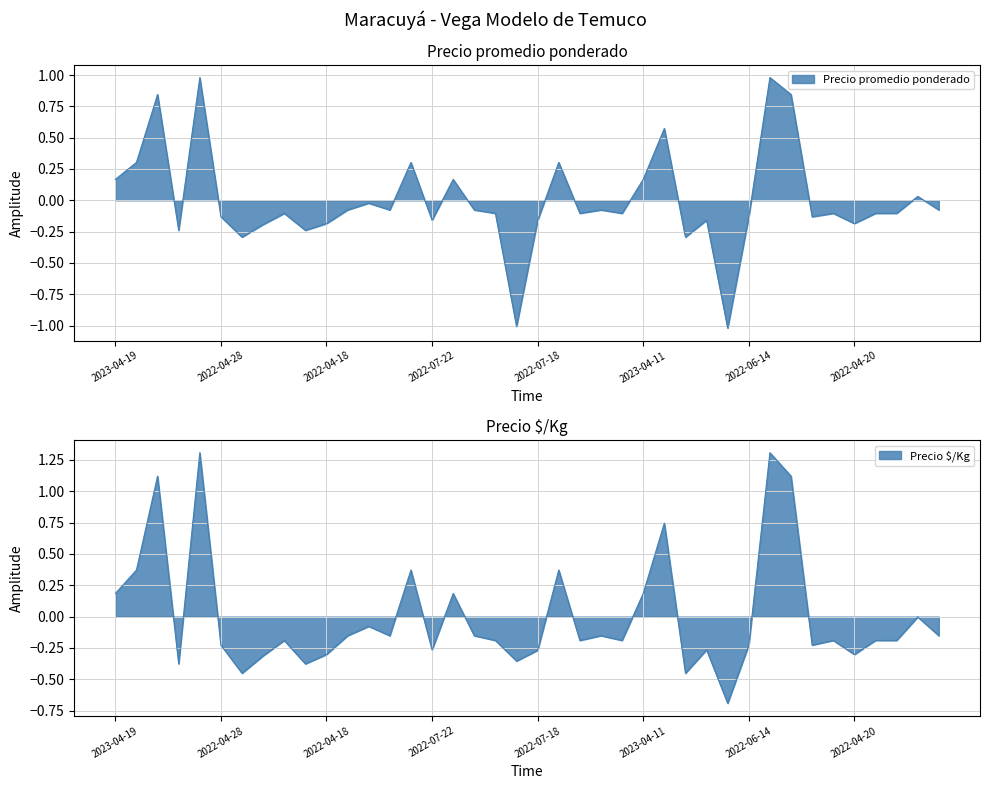

What is the label of the 1st point from the right?

2022-08-24